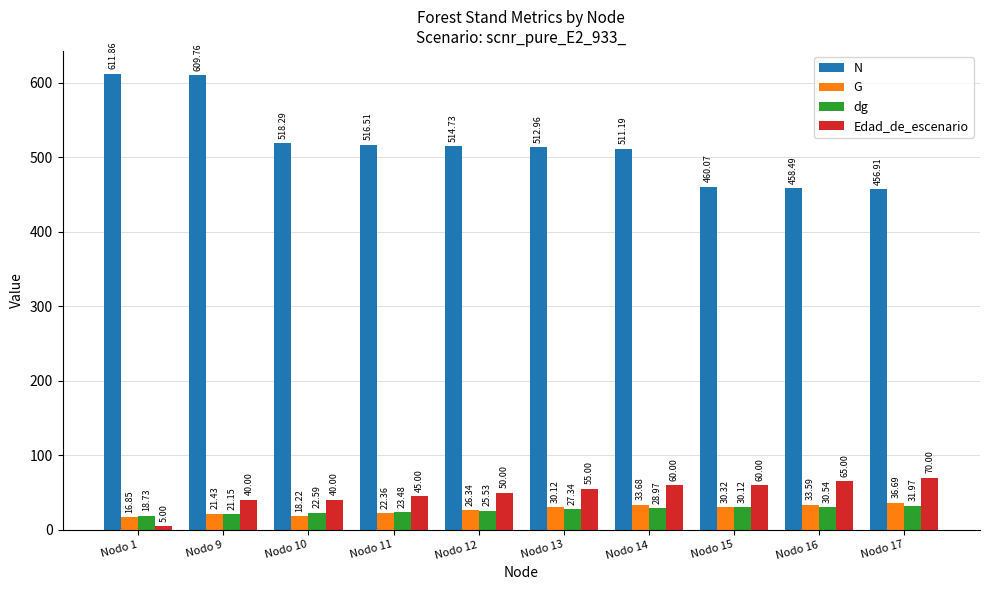

Rank the categories by N value from highest to lowest.

Nodo 1, Nodo 9, Nodo 10, Nodo 11, Nodo 12, Nodo 13, Nodo 14, Nodo 15, Nodo 16, Nodo 17